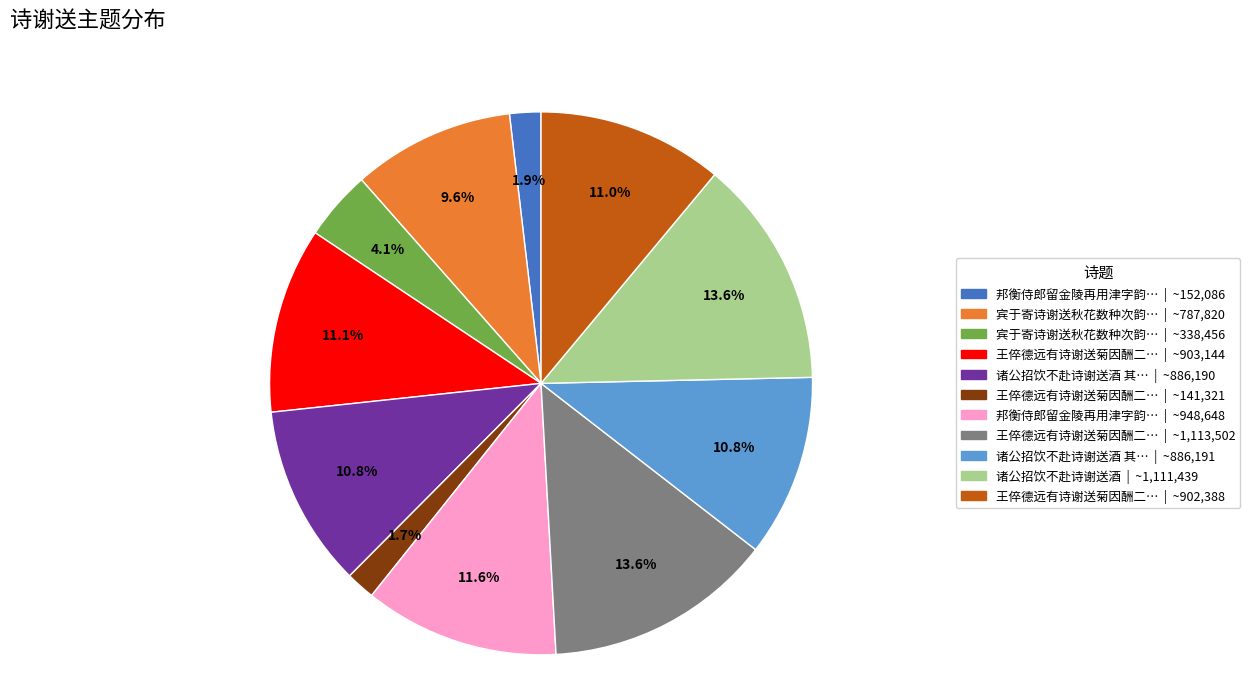

To the nearest percent, what is the difference between the largest and smallest slice percentages?

12%